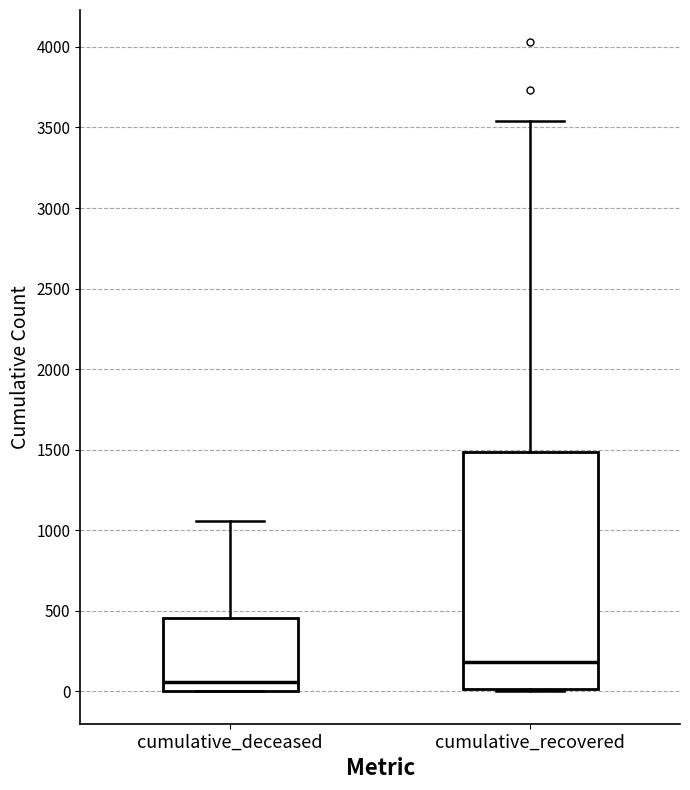

Where does the median line of the box for cumulative_recovered sit on the y-axis? The values are not printed on the chart, so give them approximately, as read against the axis.

200